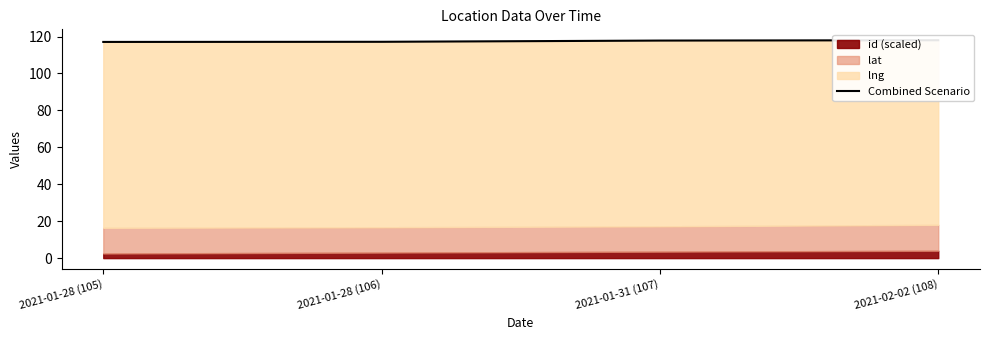

Reading left to right, extract all data points from this chart.

2021-01-28 (105)=117.1	2021-01-28 (106)=117.2	2021-01-31 (107)=117.8	2021-02-02 (108)=118.0